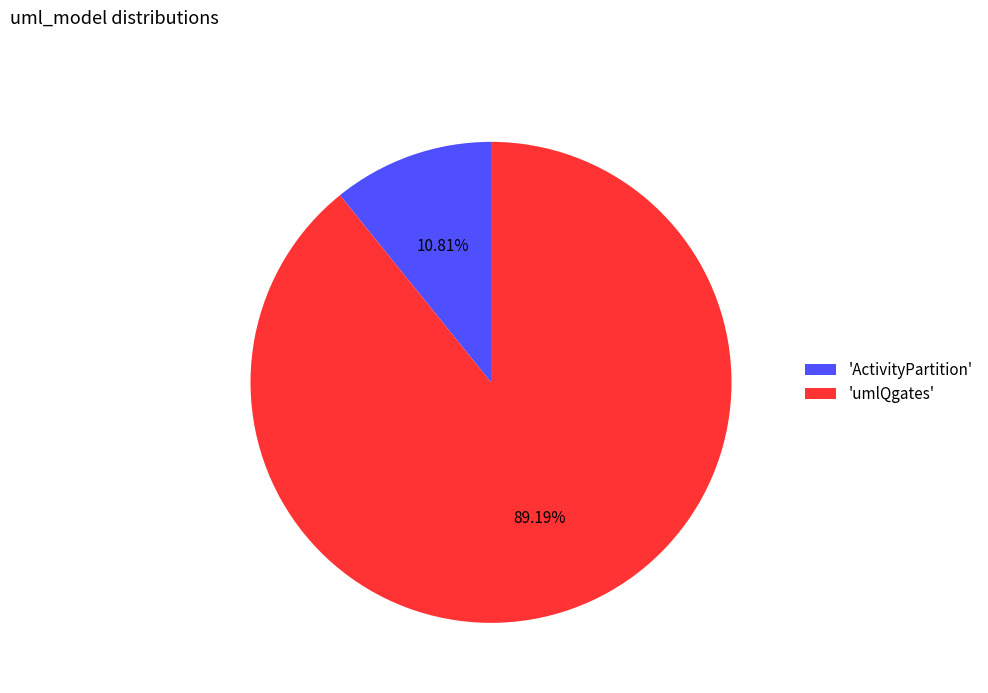

To the nearest percent, what is the average slice percentage?

50%